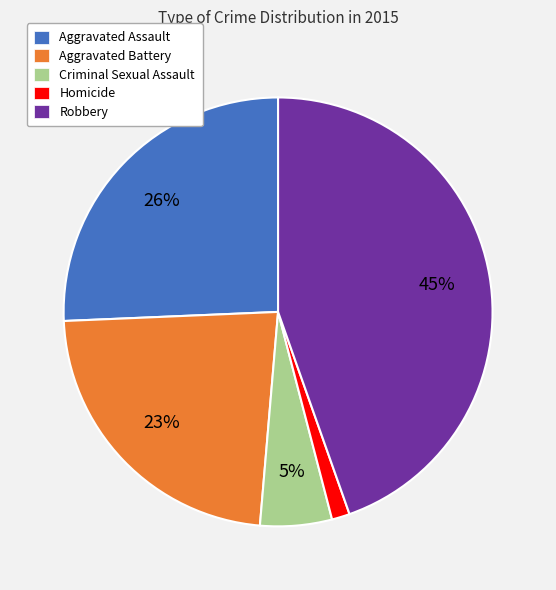

Count the number of slices in the pie.

5